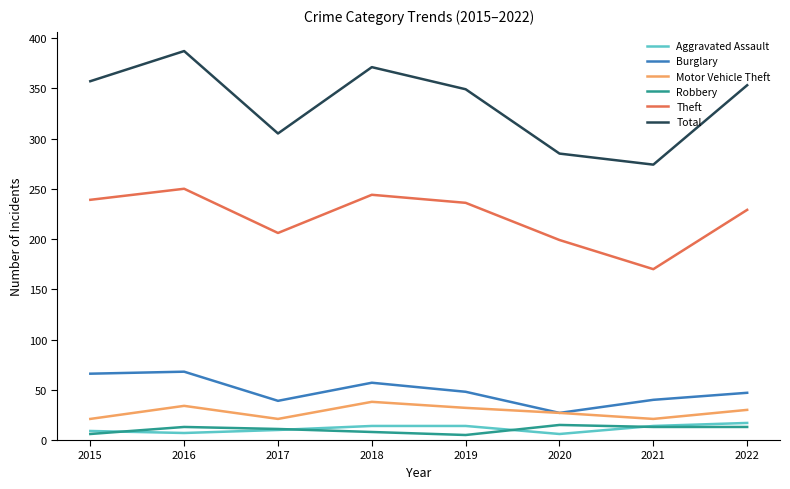

Where is the first local minimum for Motor Vehicle Theft?

2017